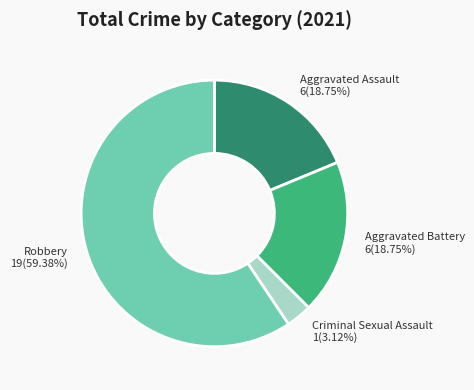

Which slice represents more than half of the pie?

Robbery